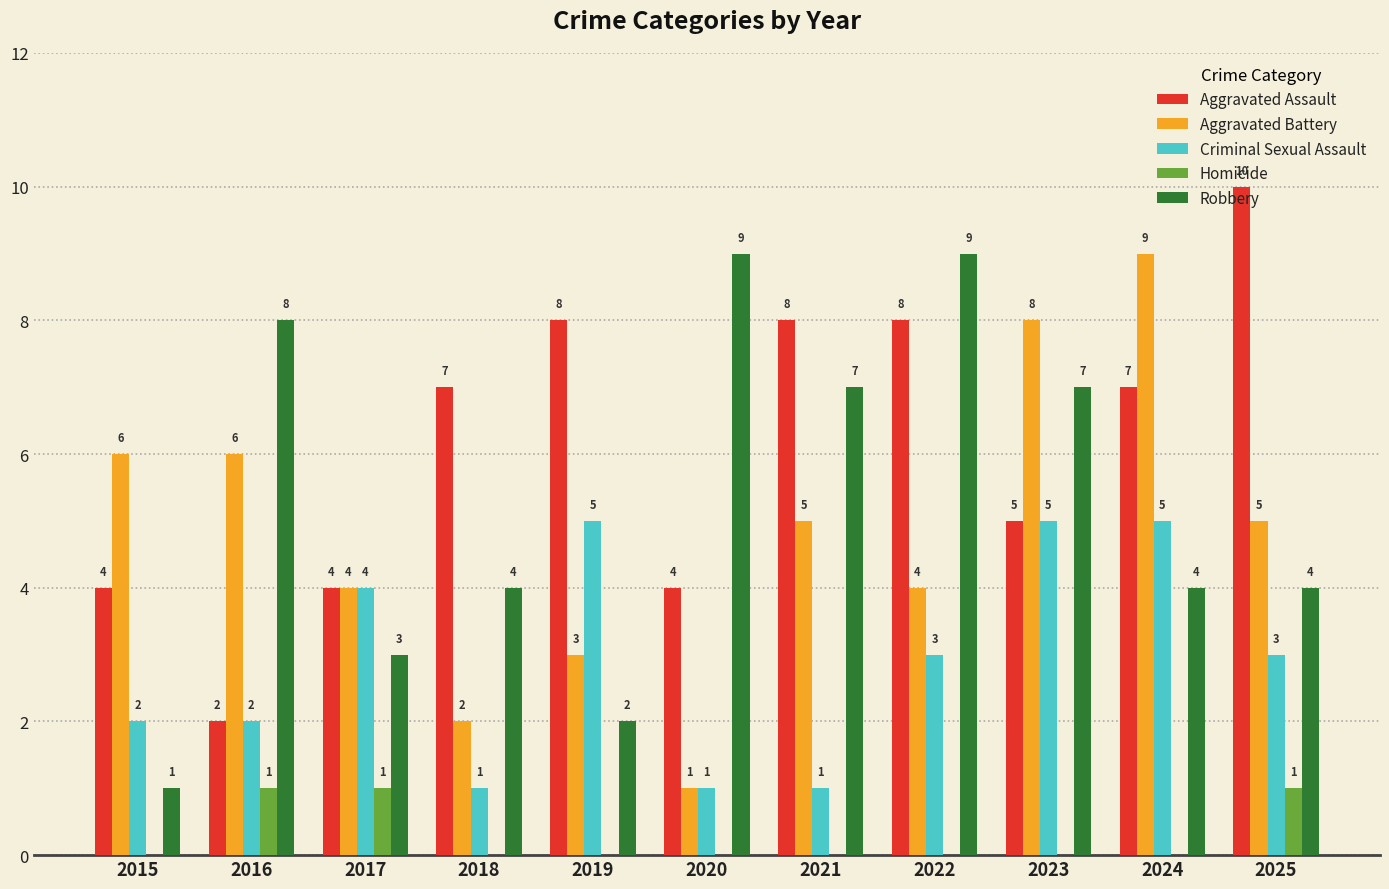

Which series has the largest total across all categories?

Aggravated Assault